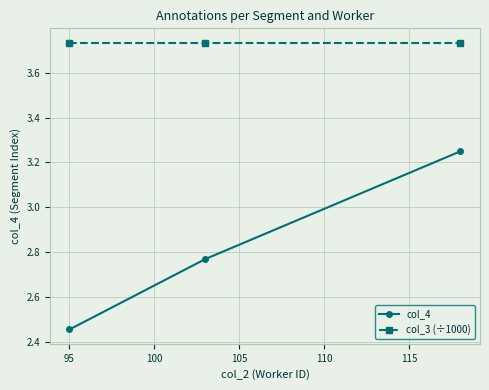

At how many categories does at least one series exceed 2?

3